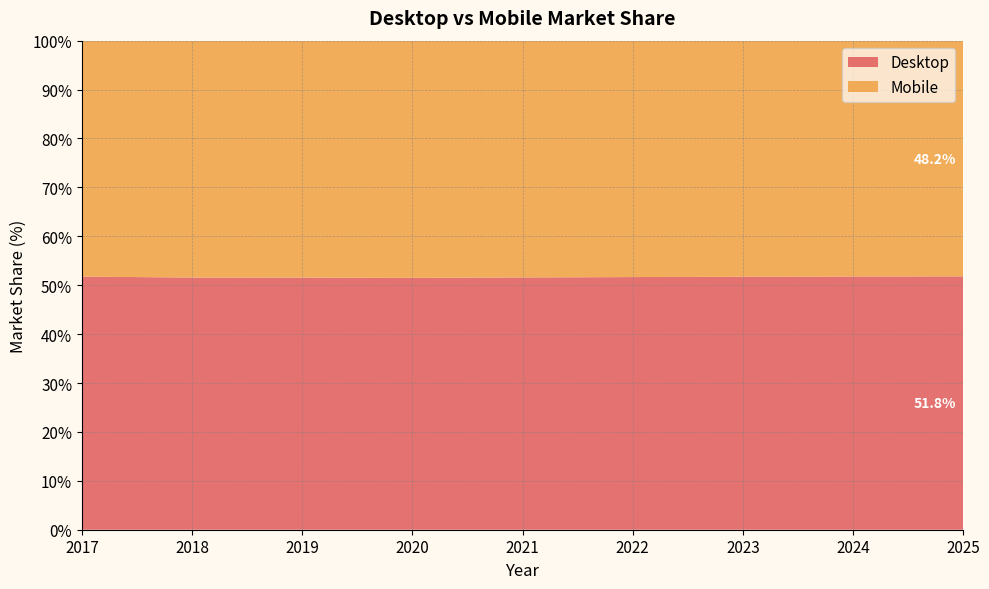

Reading left to right, transcribe all the data shown in this chart.

Desktop: 2017=51.8	2018=51.6	2019=51.5	2020=51.5	2021=51.6	2022=51.7	2023=51.7	2024=51.8	2025=51.8
Mobile: 2017=48.2	2018=48.4	2019=48.5	2020=48.5	2021=48.4	2022=48.3	2023=48.3	2024=48.2	2025=48.2